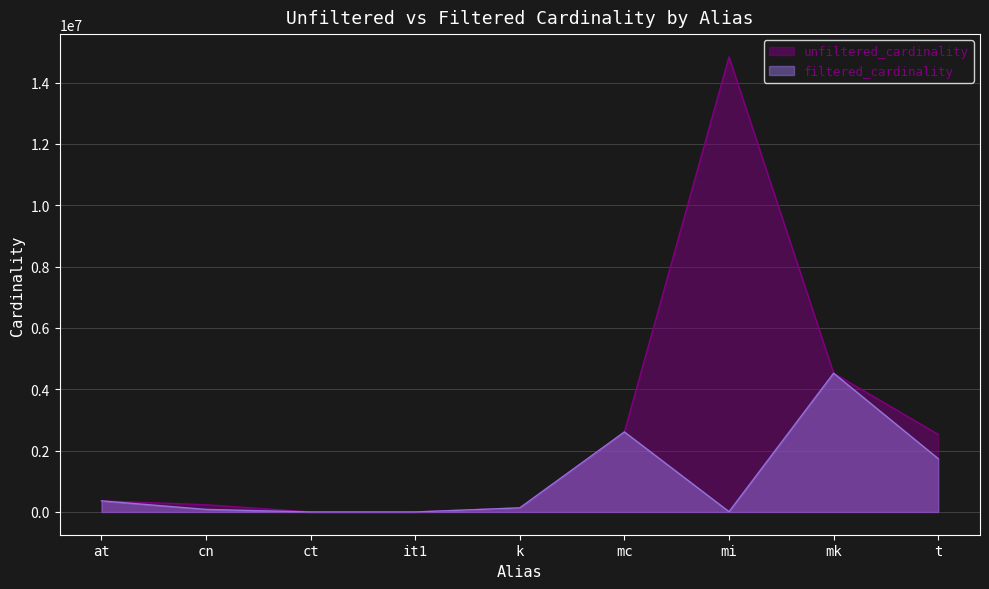

How many data points in unfiltered_cardinality are above 361472?

4